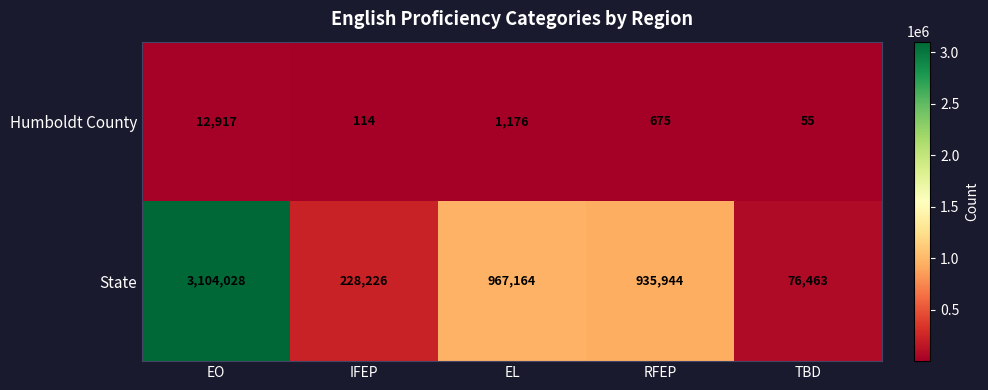

Rank the series at IFEP from lowest to highest value.

Humboldt County, State